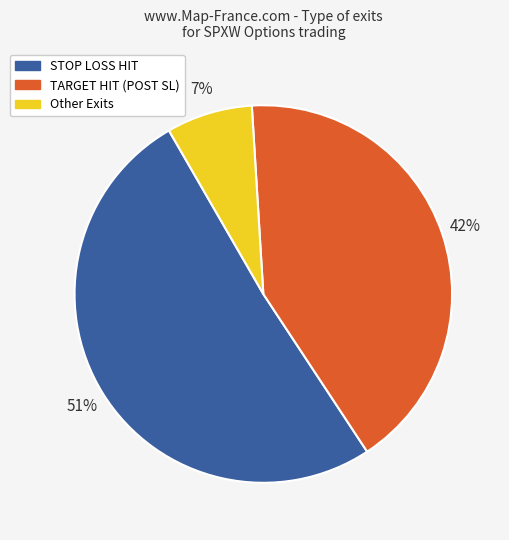

Is there a majority slice in this chart?

Yes